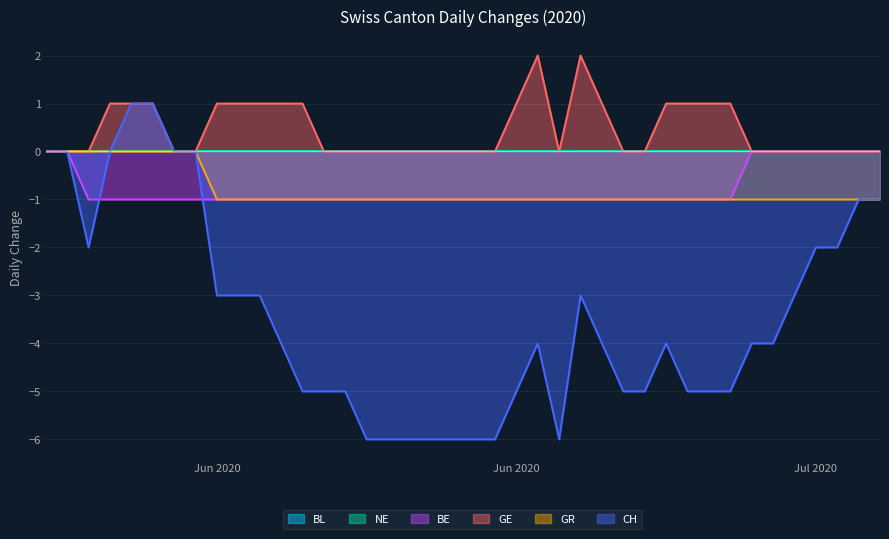

How many lines are shown in the chart?

6